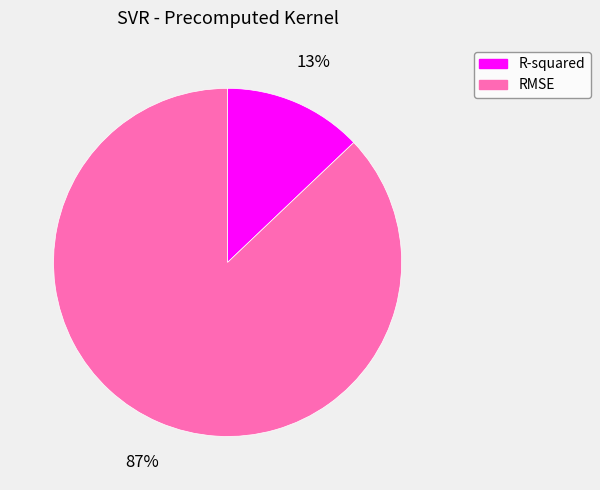

How many segments does this pie chart have?

2